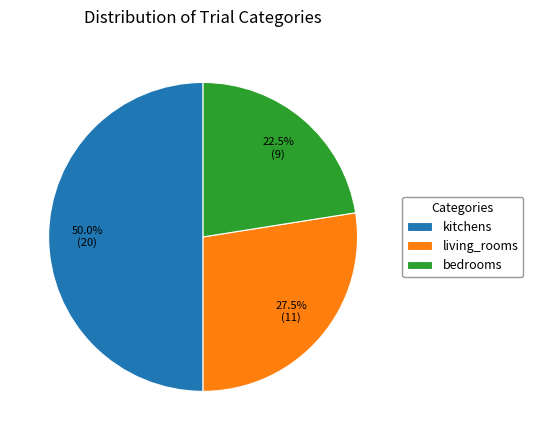

What is the ratio of the value at living_rooms to the value at kitchens?

0.6